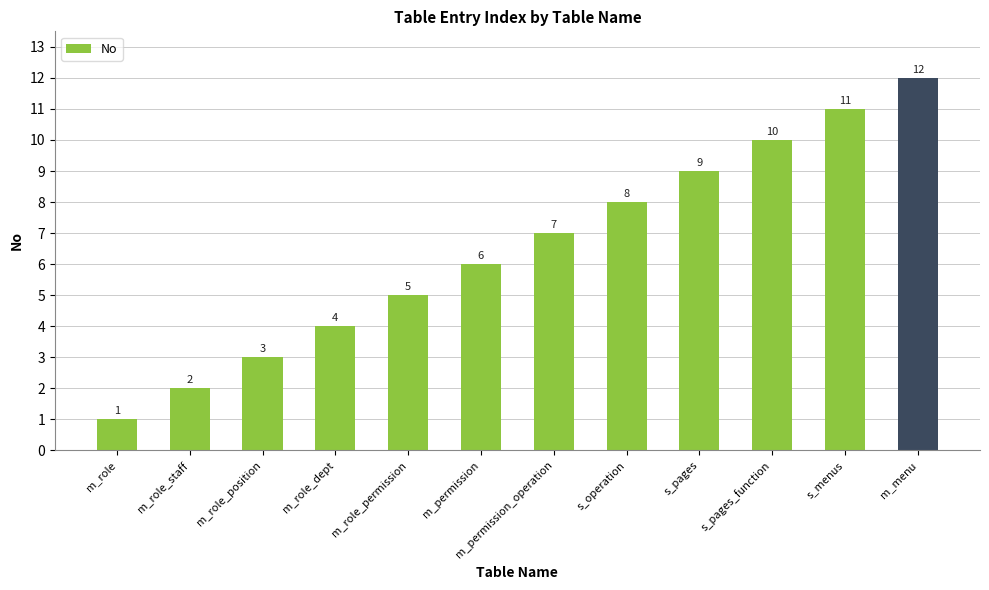

Which label corresponds to the largest value in the chart?

m_menu